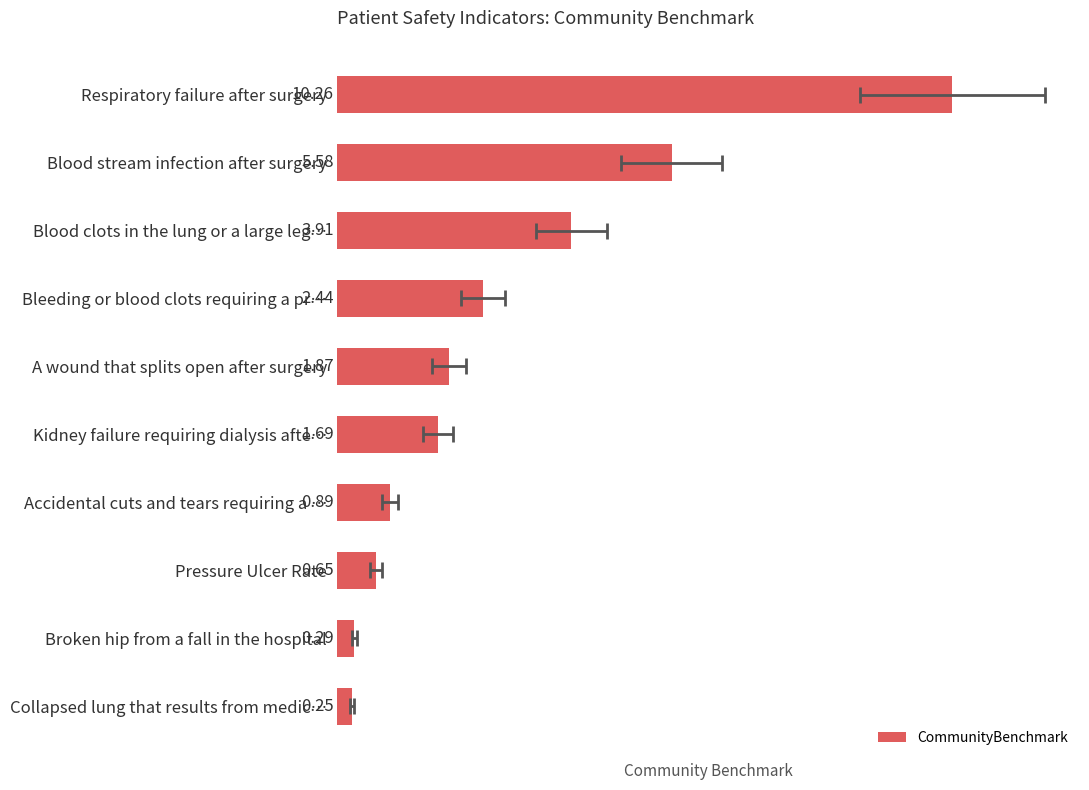

What is the sum of the values at Kidney failure requiring dialysis afte… and Broken hip from a fall in the hospital?

2.0